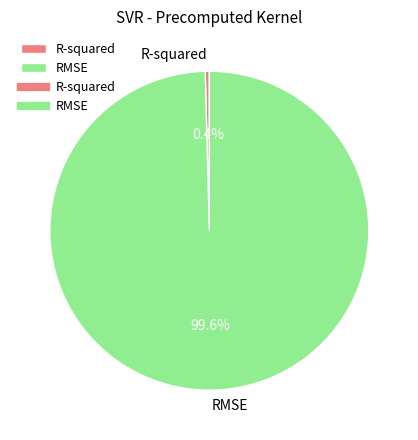

To the nearest percent, what is the difference between the largest and smallest slice percentages?

99%